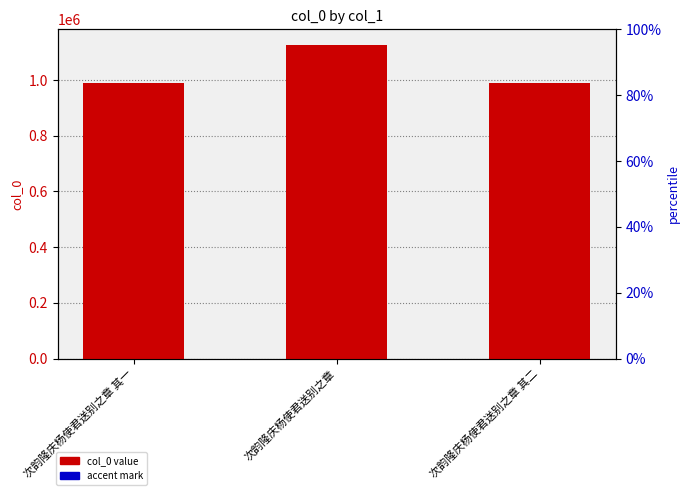

At 次韵隆庆杨使君送别之章 其一, list the series in order from largest to smallest.

col_0, accent